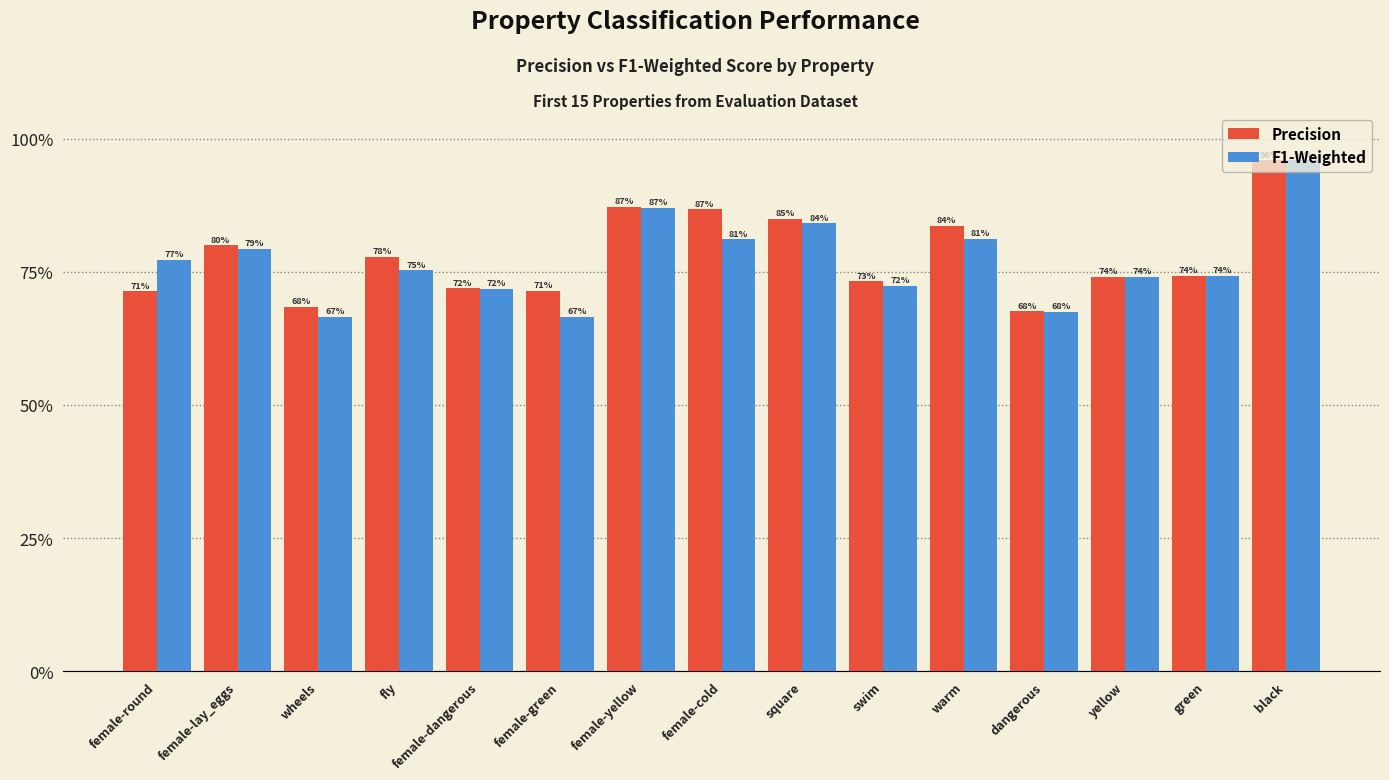

What is the maximum value shown in the chart?

1.0